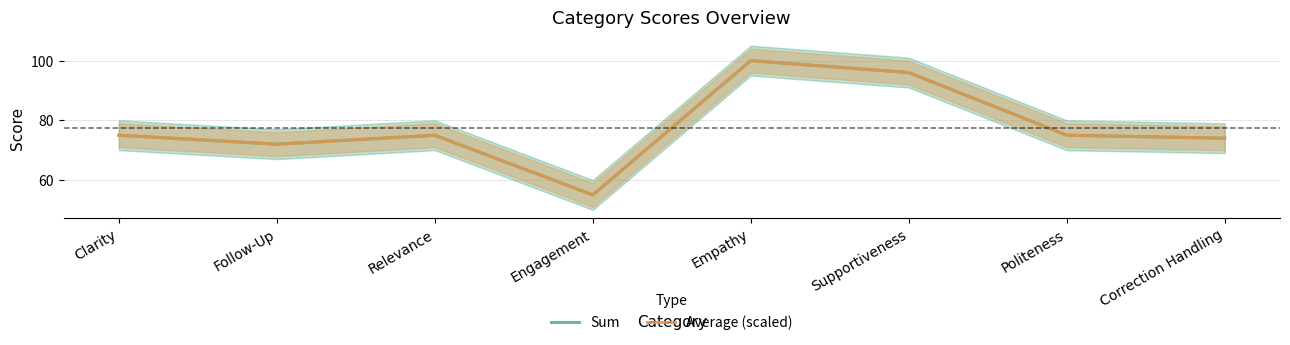

True or false: Sum and Average (scaled) cross at least once.

False